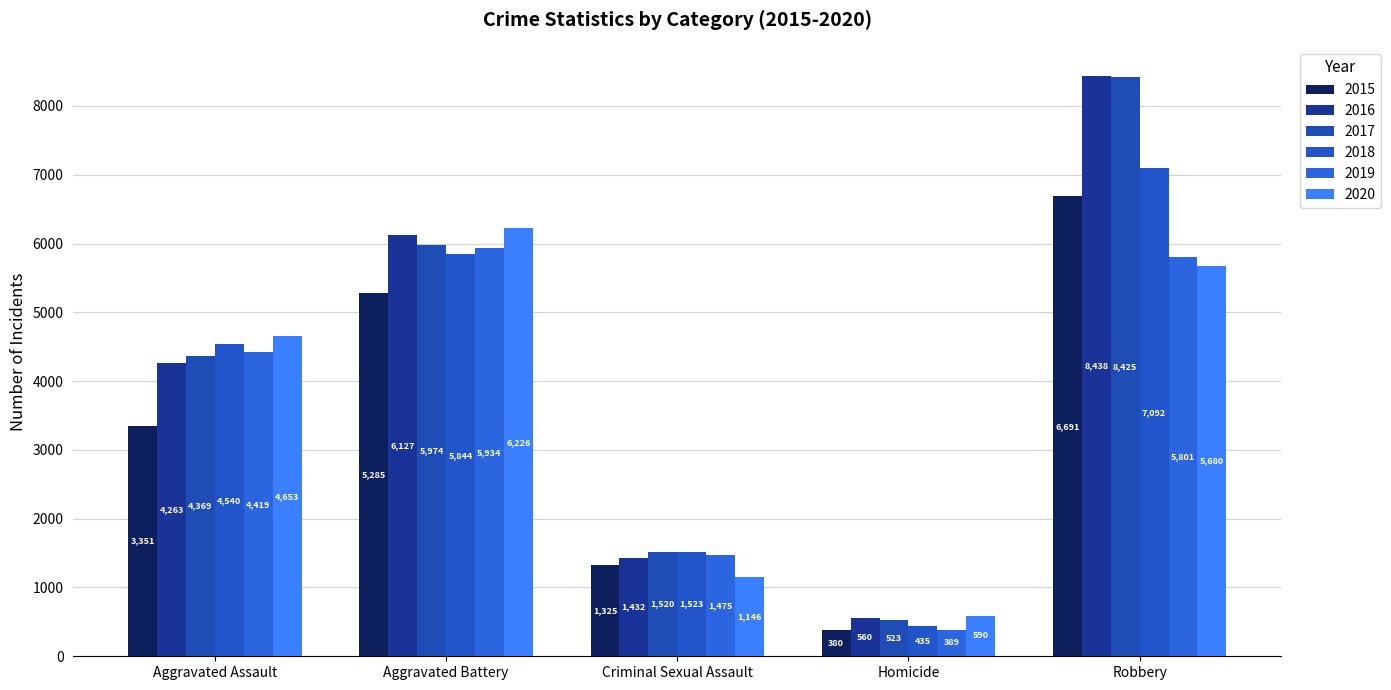

At which category is the sum across all series the highest?

Robbery